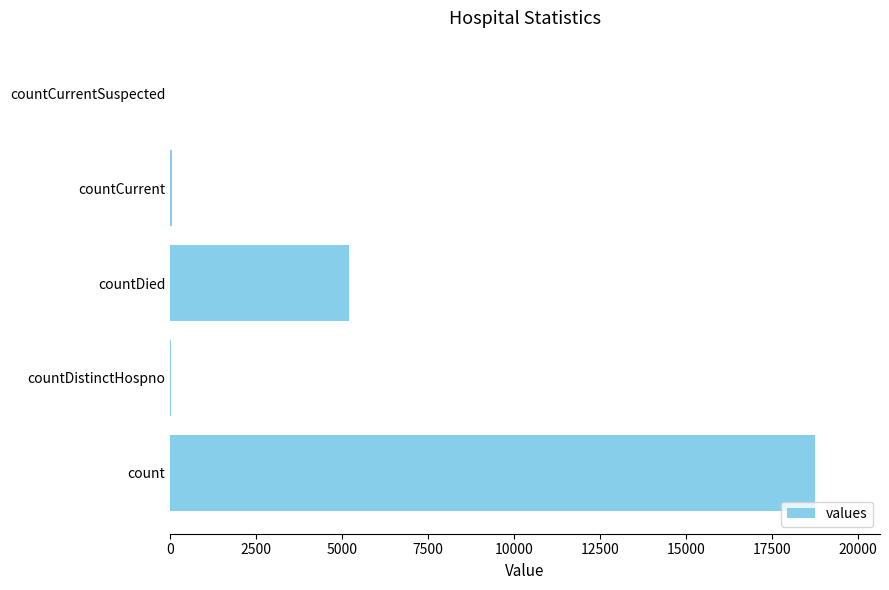

Is it true that the value at countDied is 1590?

False